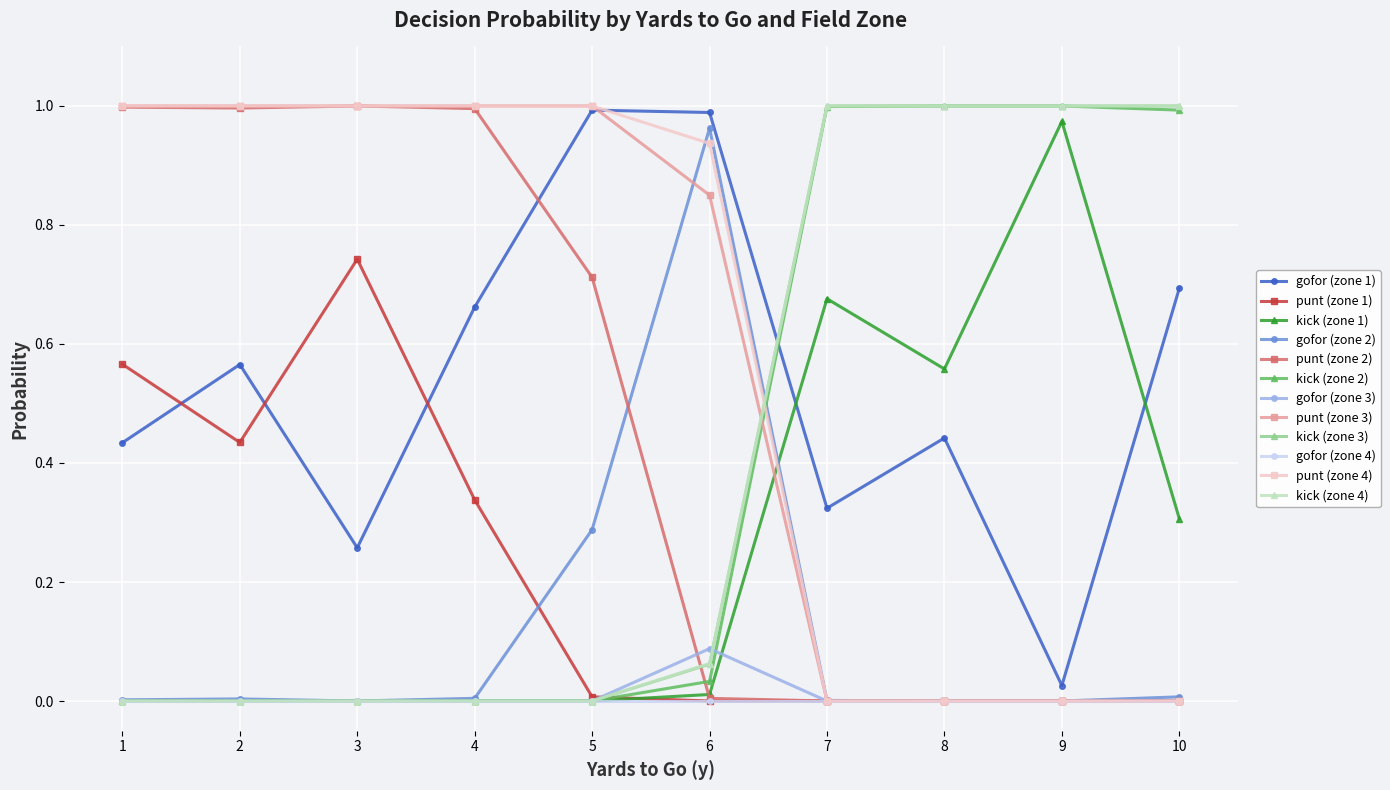

True or false: gofor (zone 1) and gofor (zone 2) cross at least once.

False